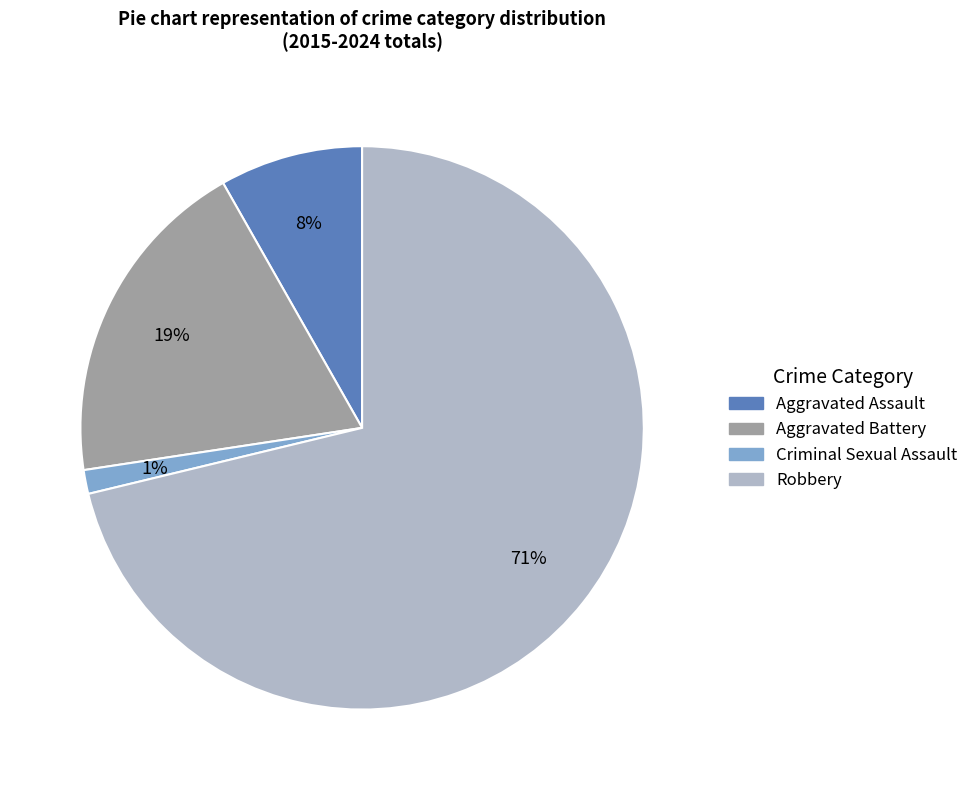

Rank the categories by value from highest to lowest.

Robbery, Aggravated Battery, Aggravated Assault, Criminal Sexual Assault